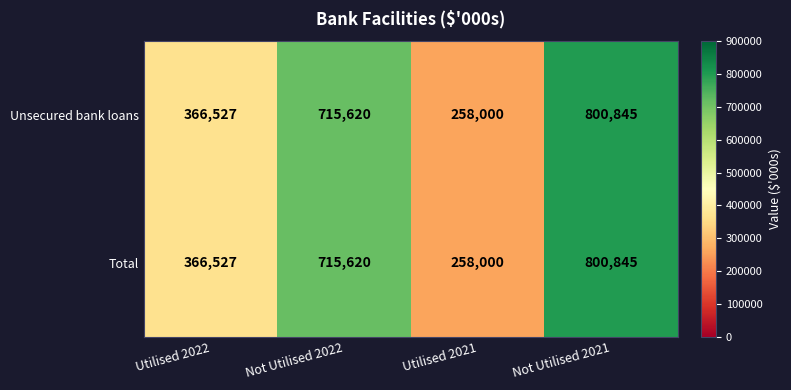

How many Total values are between 366527 and 800845?

3